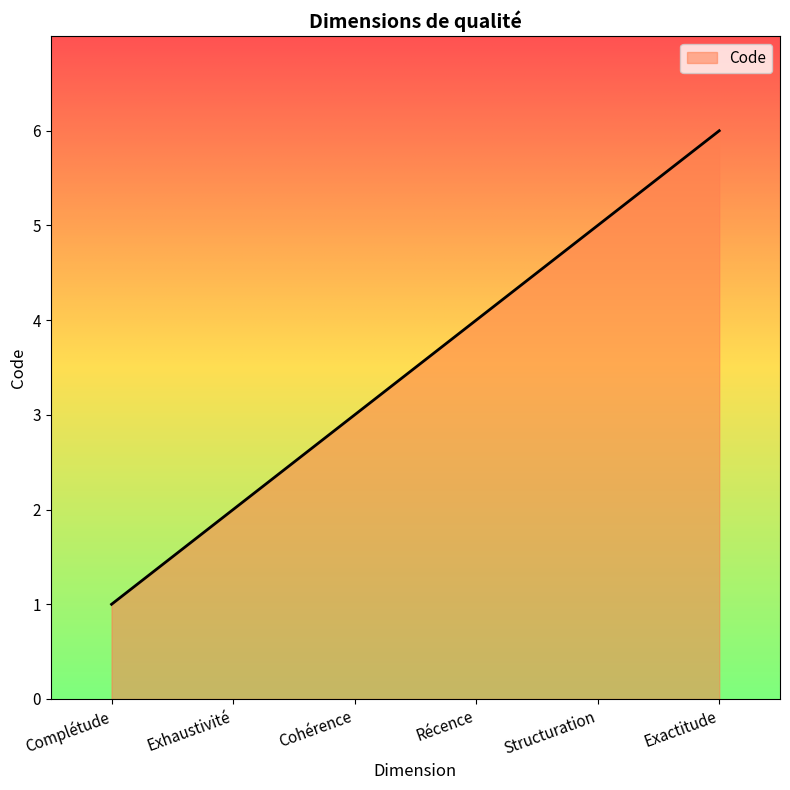

How many series are shown in this chart?

1